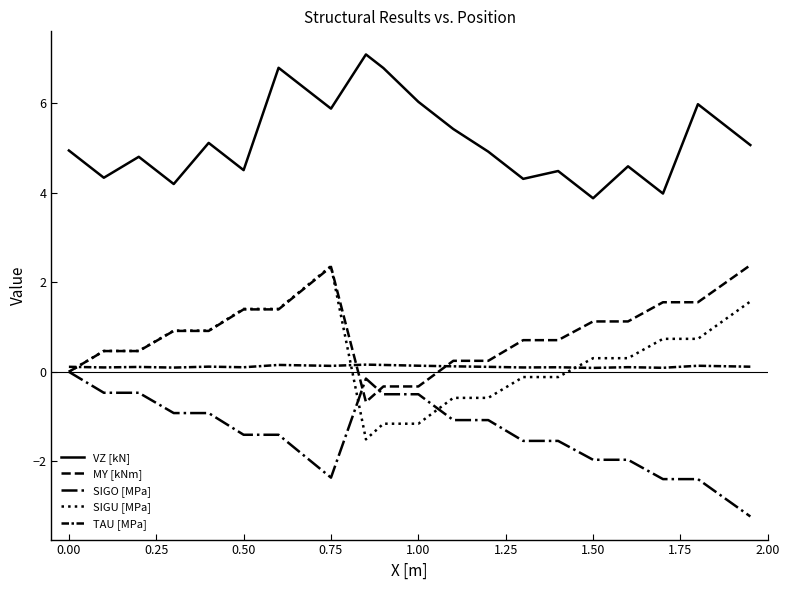

Reading left to right, transcribe all the data shown in this chart.

VZ [kN]: 4.9	4.3	4.8	4.2	5.1	4.5	6.8	5.9	7.1	6.8	6.0	5.4	4.9	4.3	4.5	3.9	4.6	4.0	6.0	5.1
MY [kNm]: -0.0	0.5	0.5	0.9	0.9	1.4	1.4	2.3	-0.7	-0.3	-0.3	0.2	0.2	0.7	0.7	1.1	1.1	1.6	1.6	2.4
SIGO [MPa]: 0.0	-0.5	-0.5	-0.9	-0.9	-1.4	-1.4	-2.4	-0.2	-0.5	-0.5	-1.1	-1.1	-1.5	-1.5	-2.0	-2.0	-2.4	-2.4	-3.2
SIGU [MPa]: -0.0	0.5	0.5	0.9	0.9	1.4	1.4	2.4	-1.5	-1.2	-1.2	-0.6	-0.6	-0.1	-0.1	0.3	0.3	0.7	0.7	1.6
TAU [MPa]: 0.1	0.1	0.1	0.1	0.1	0.1	0.2	0.1	0.2	0.2	0.1	0.1	0.1	0.1	0.1	0.1	0.1	0.1	0.1	0.1